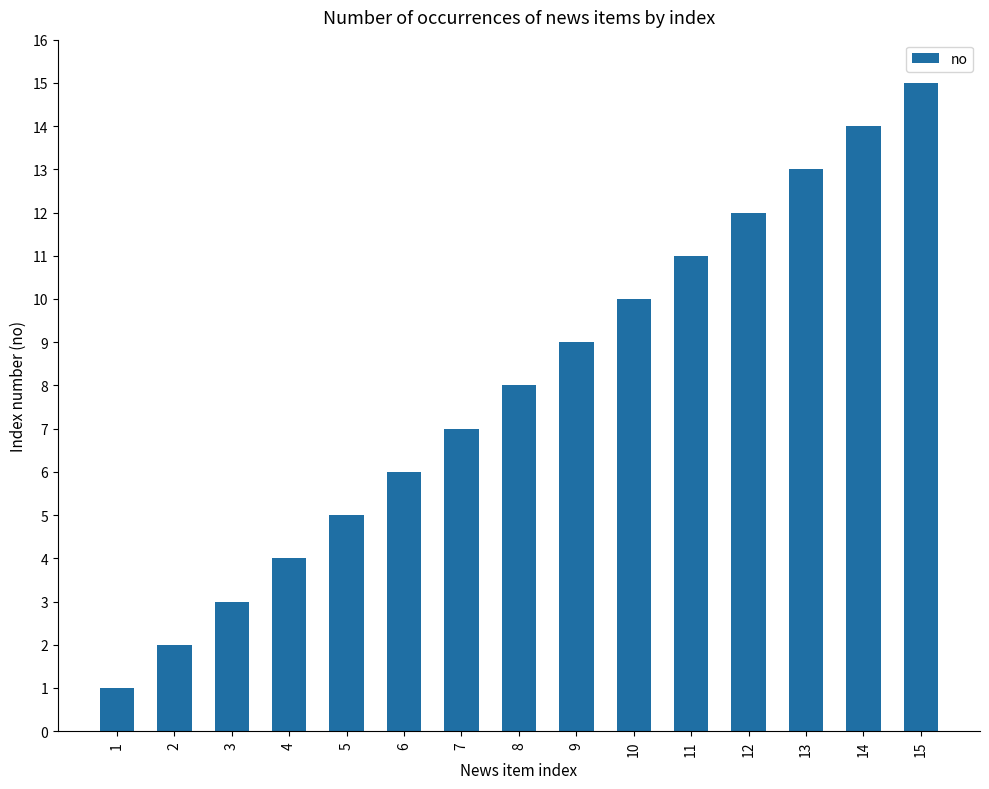

Is it true that the value at 12 is 7?

False